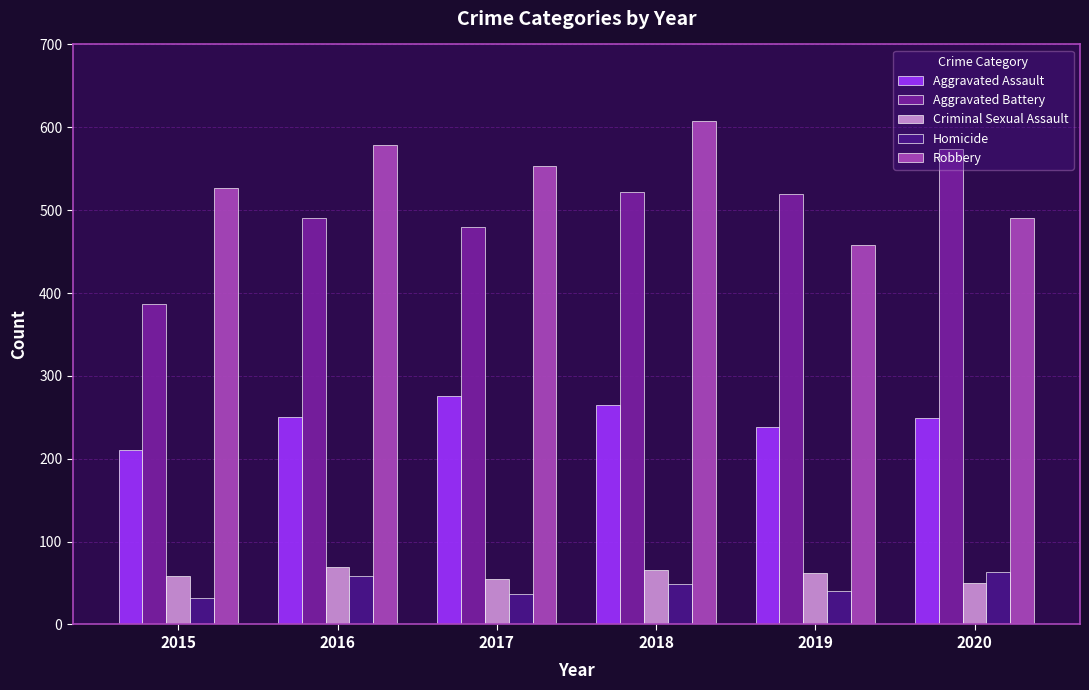

Read the Aggravated Battery value at 2015.

387